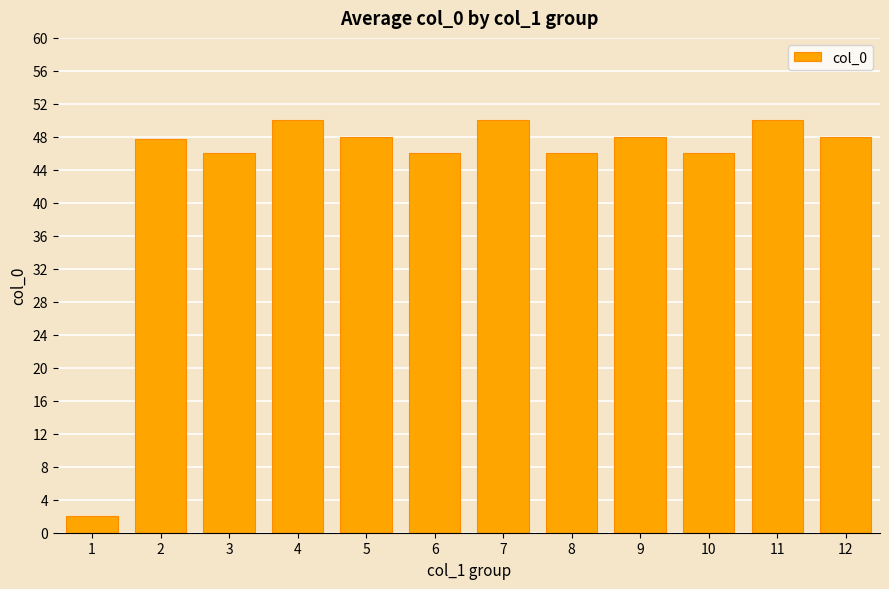

What is the value of the 4th bar from the left?

50.0